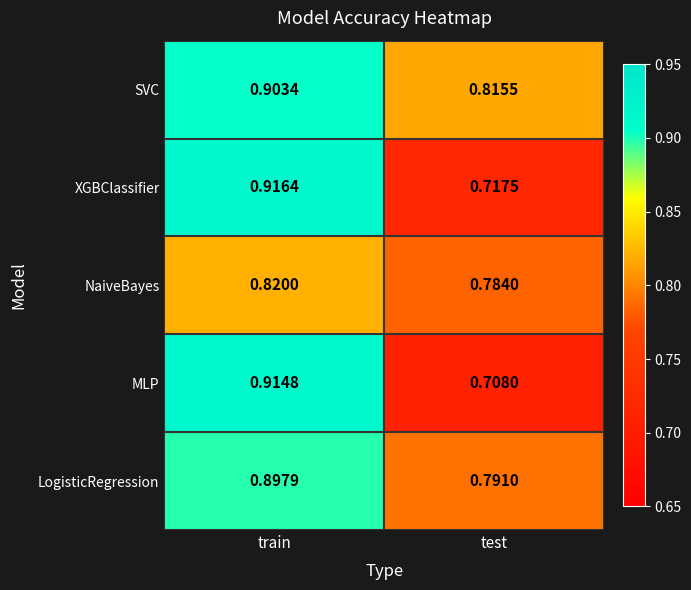

At which label does XGBClassifier reach its peak?

train